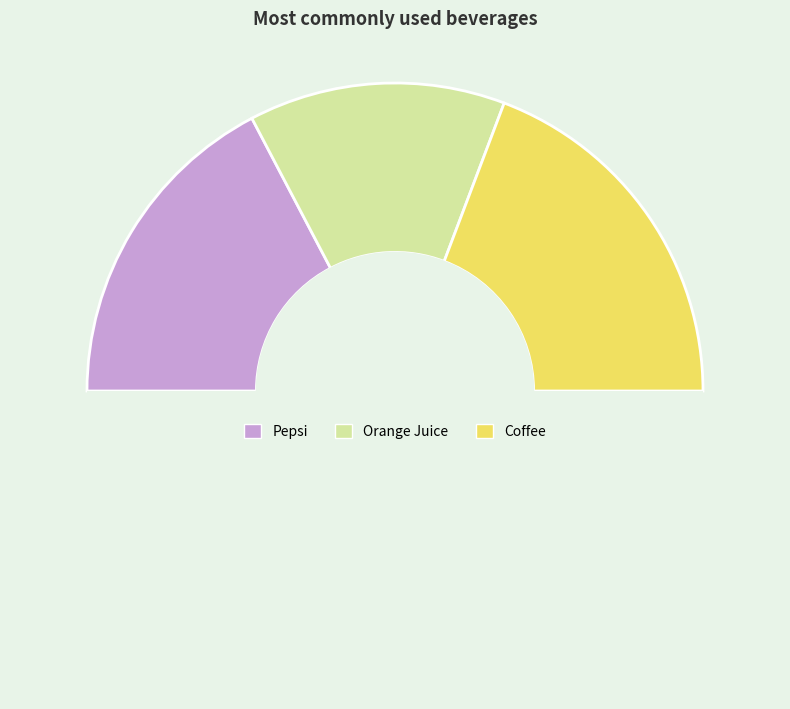

Rank the categories by value from highest to lowest.

Coffee, Pepsi, Orange Juice